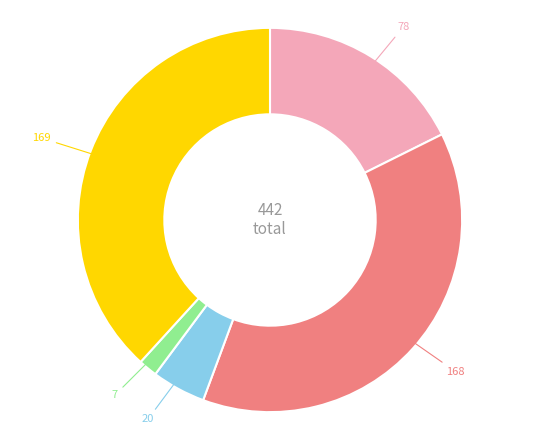

Does any single category account for the majority?

No